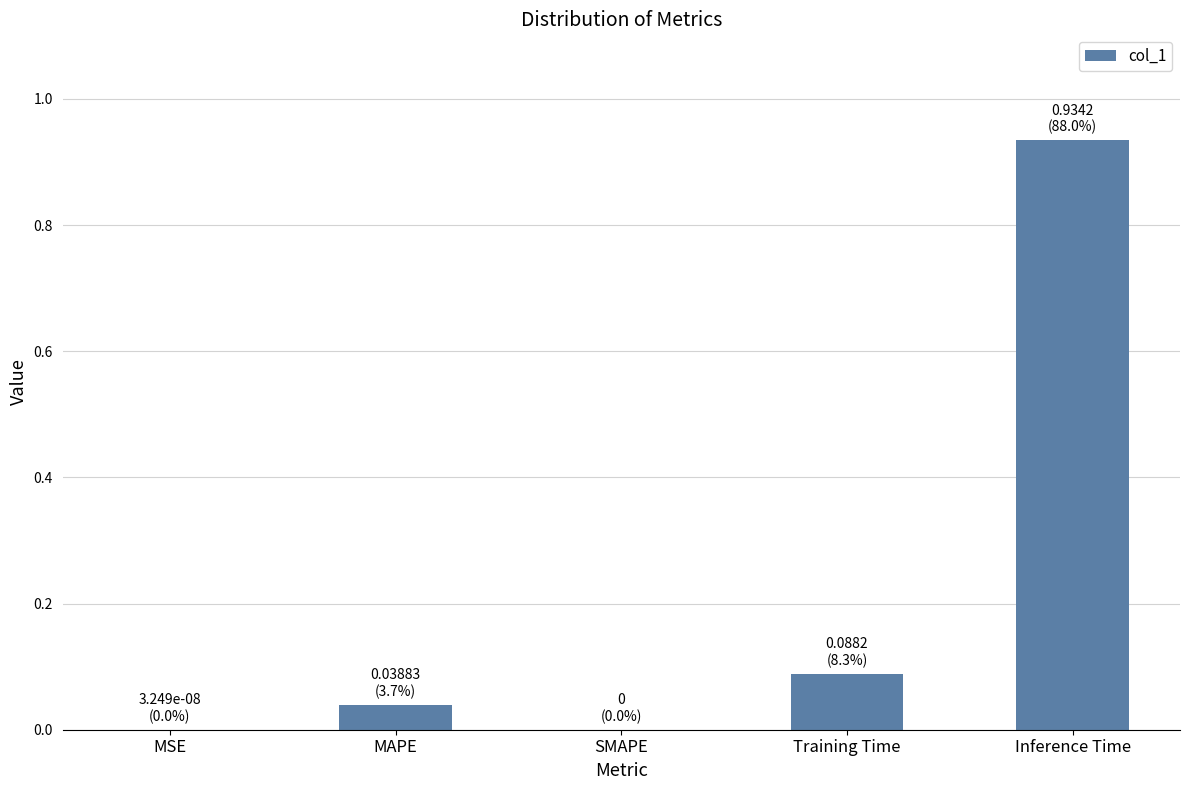

Which label corresponds to the largest value in the chart?

Inference Time